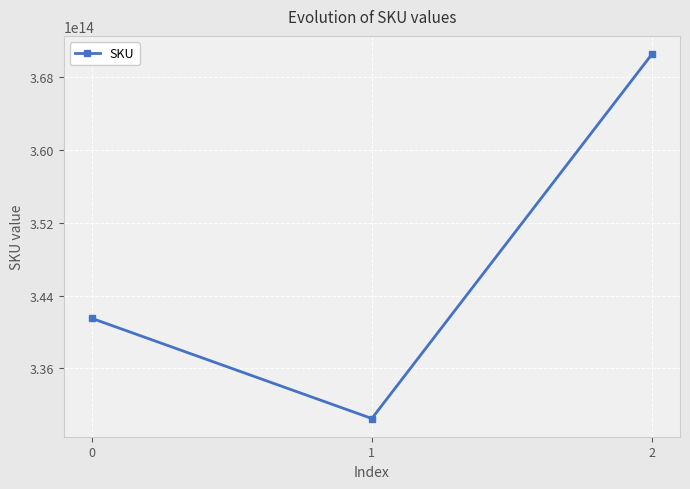

List the labels in order of value, largest first.

2, 0, 1